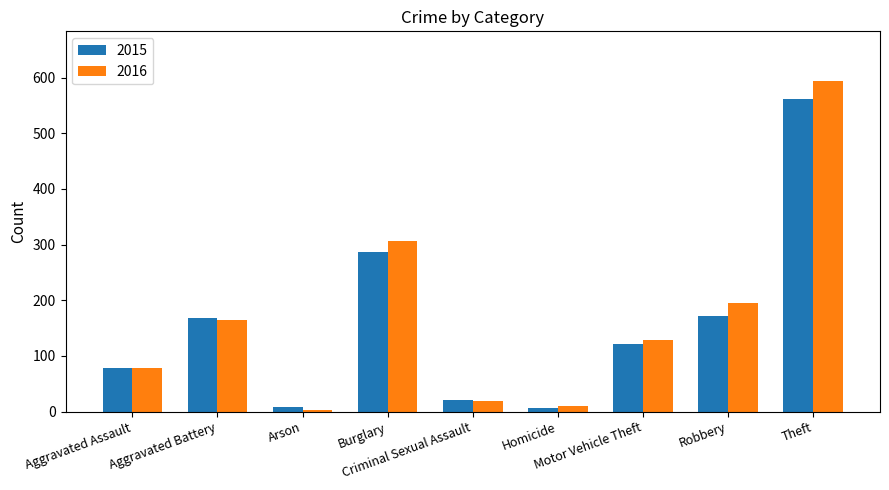

At which category is the sum across all series the highest?

Theft